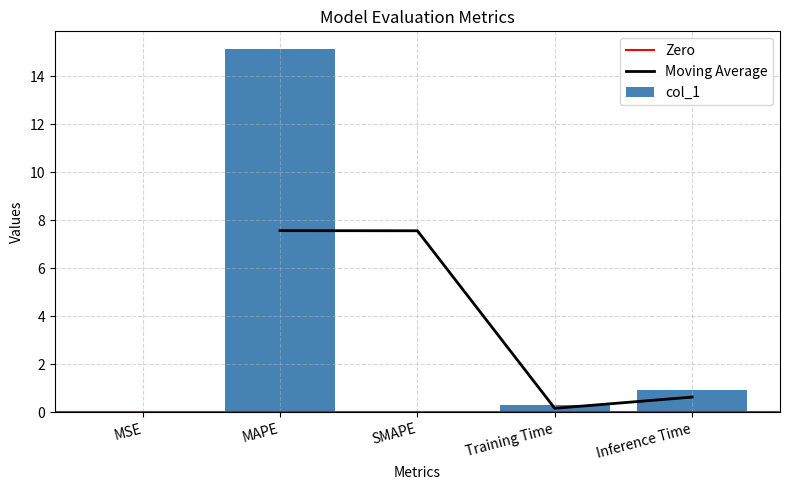

What is the value of the 2nd bar from the left?

15.1